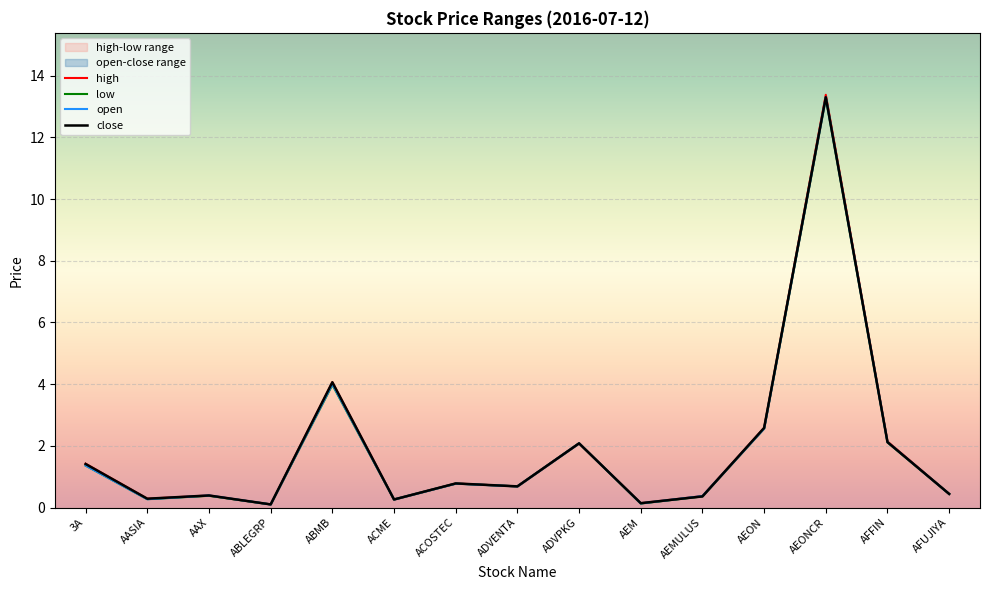

The close series shows 13.3 at AEONCR. True or false?

True